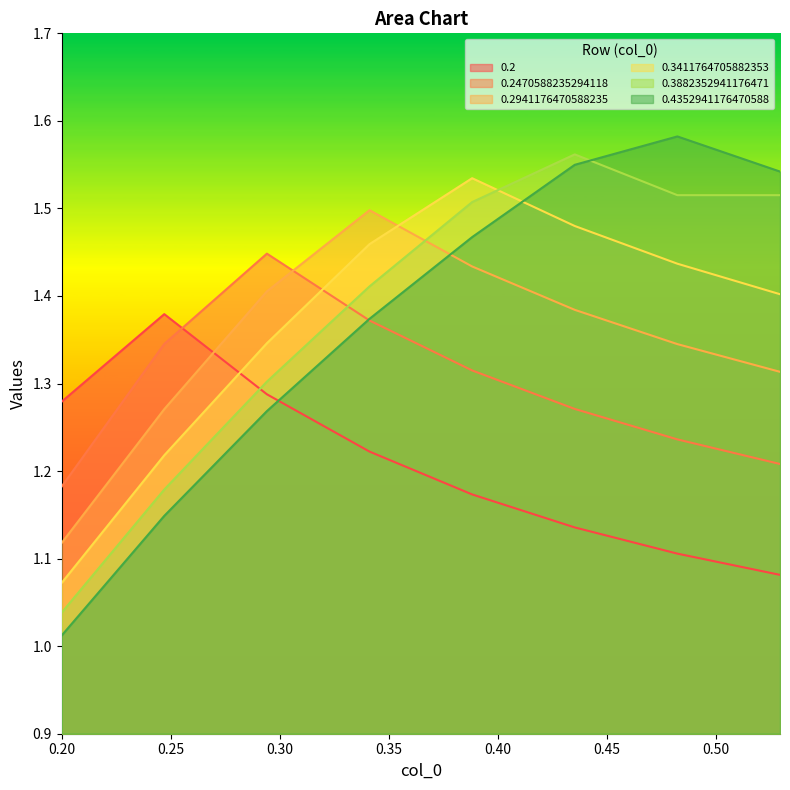

At which category is the sum across all series the highest?

0.3882352941176471